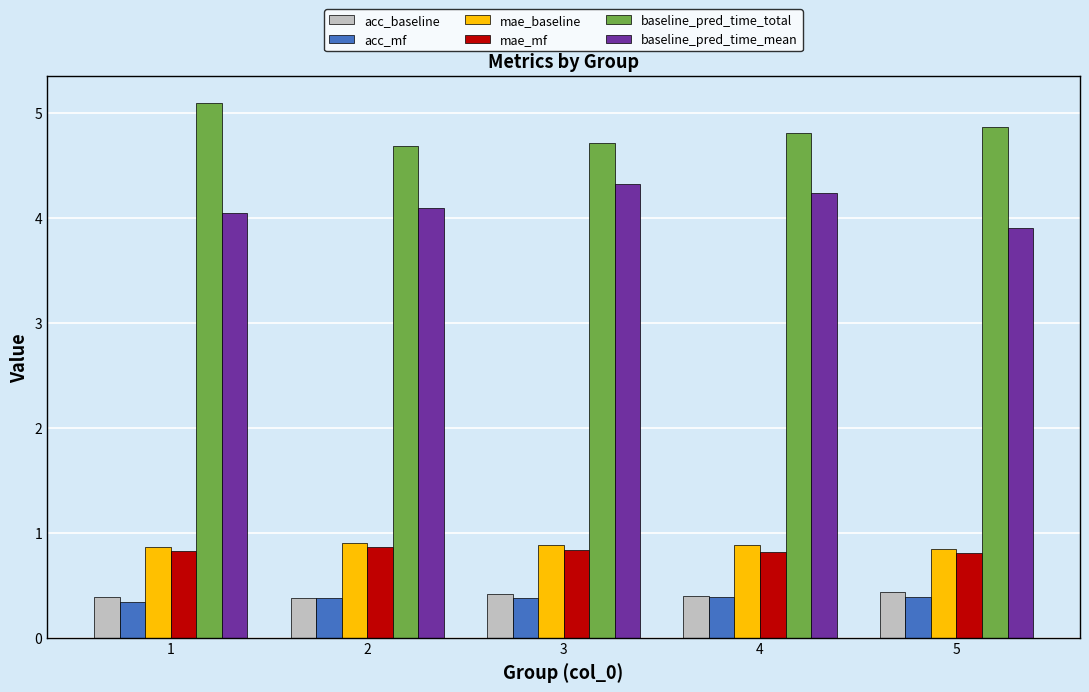

The value of acc_mf at 1 is 0.3. True or false?

True